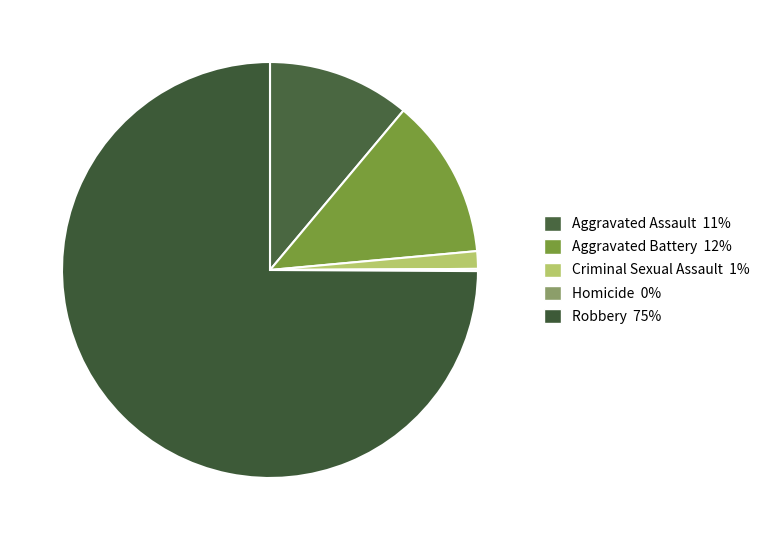

What percentage do Robbery and Aggravated Battery together represent?

87.4%